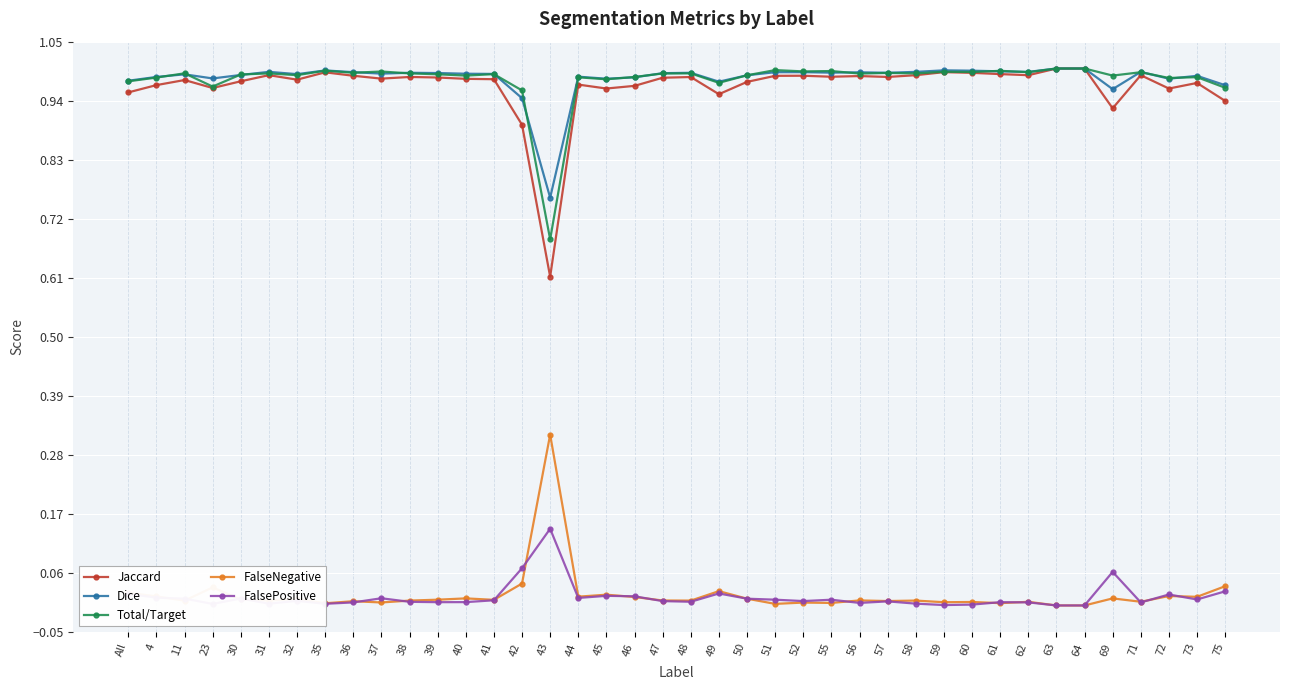

True or false: Total/Target has more than 1 points higher than both neighbors.

True